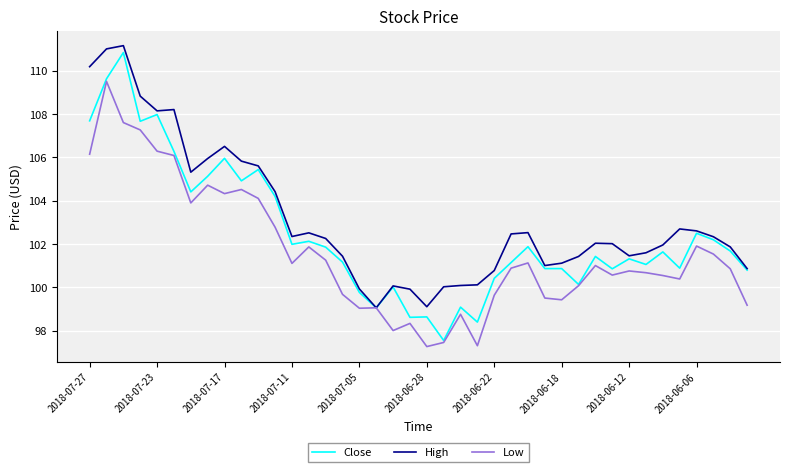

What is the difference between the second highest and second lowest values in the Close series?

11.2